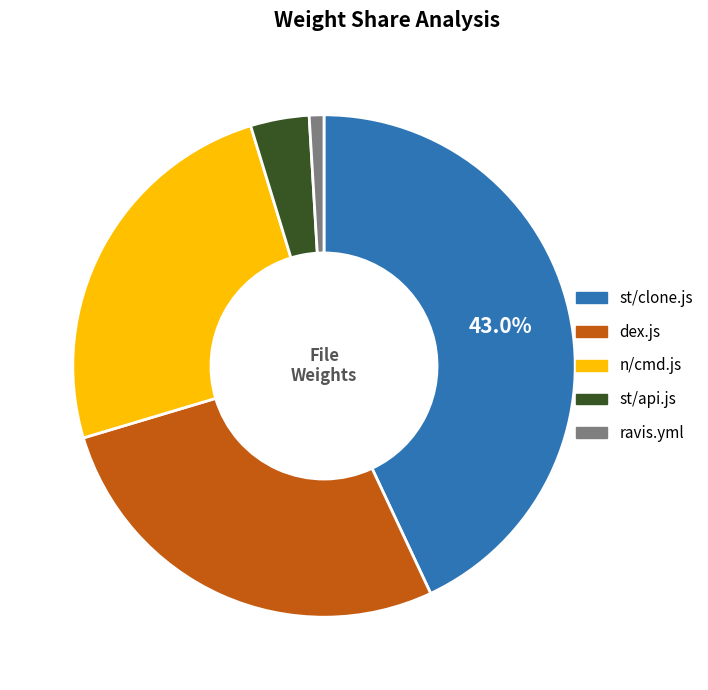

How many segments does this pie chart have?

5